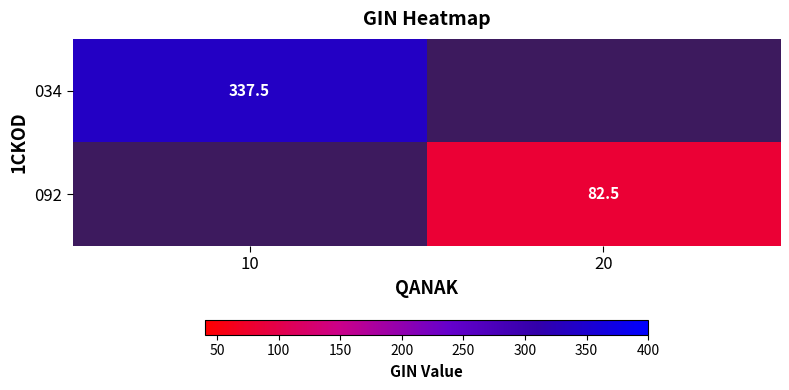

The 034 series shows 522.8 at 10. True or false?

False